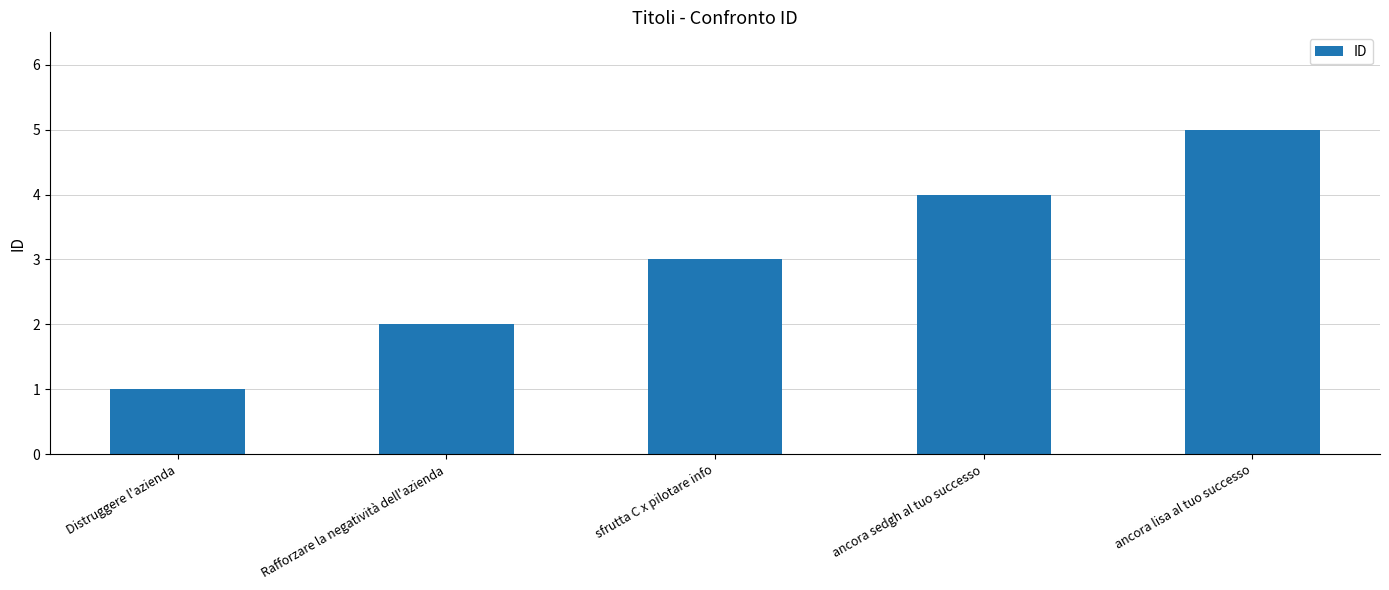

What is the label of the 3rd bar from the left?

sfrutta C x pilotare info